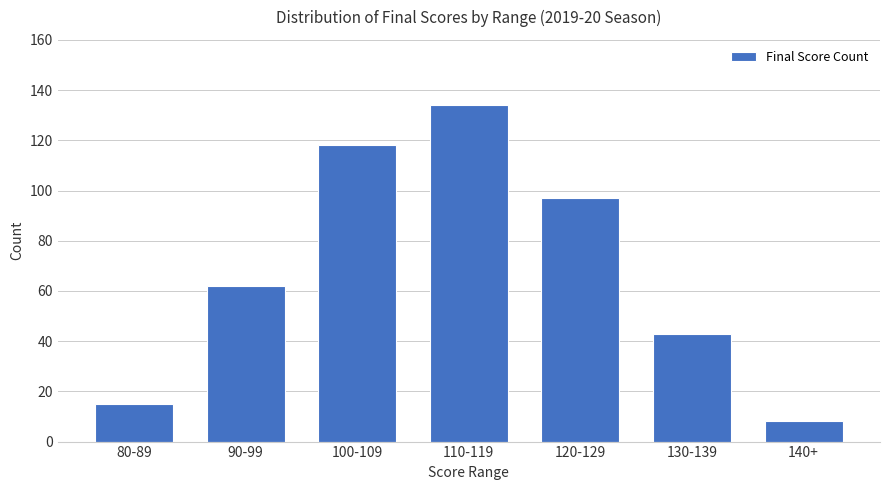

At which category does the chart reach its peak across all series?

110-119